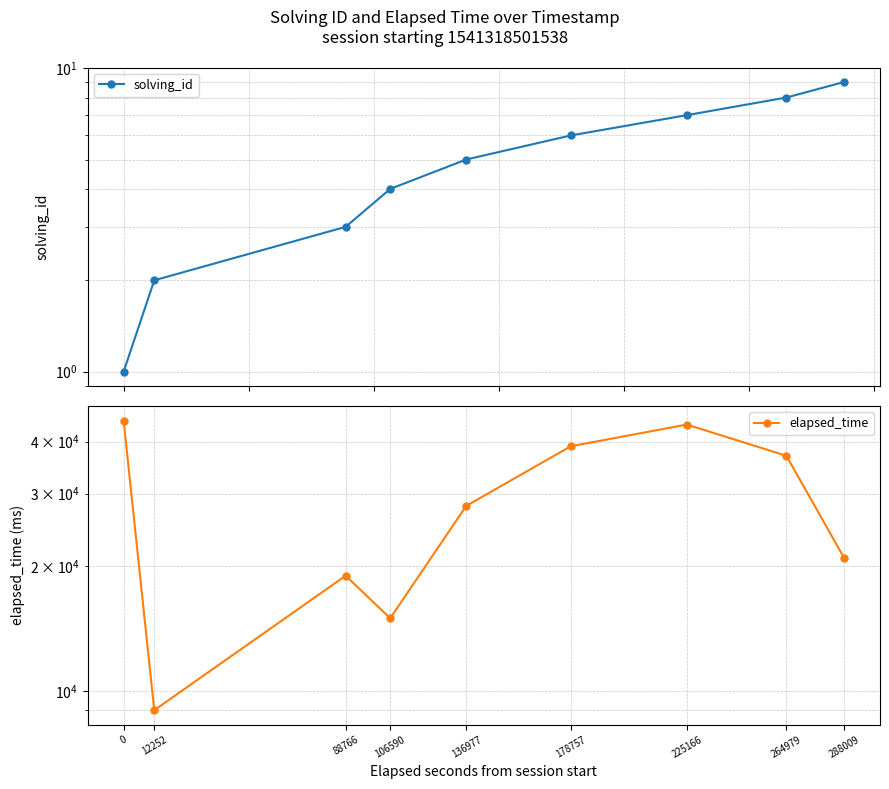

List the series in order of their overall mean, highest first.

elapsed_time, solving_id